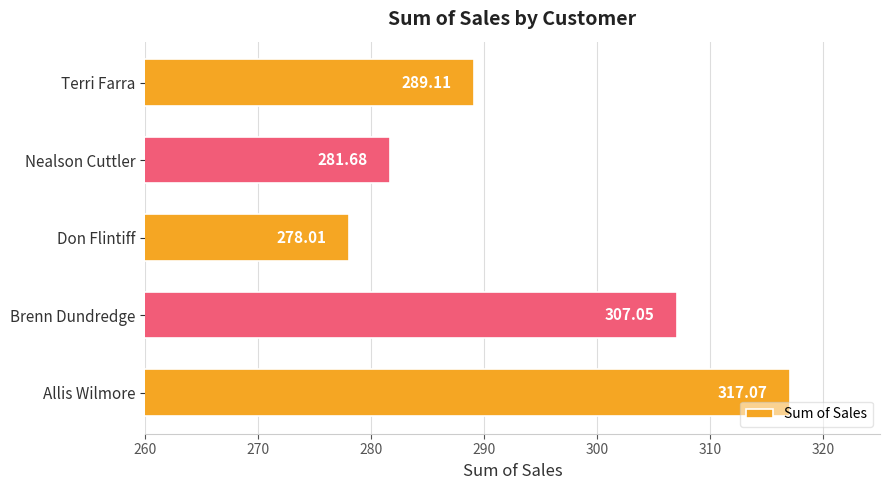

Does the chart contain any negative values?

No